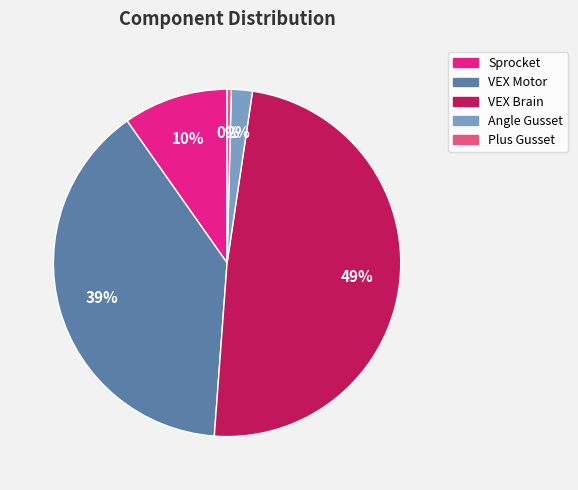

How many slices are in this pie chart?

5